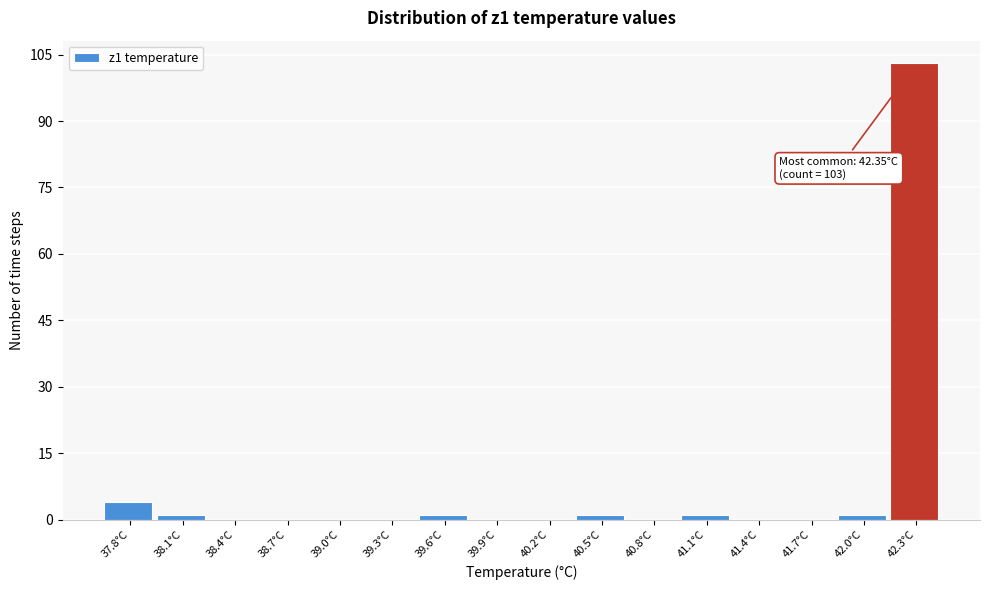

Over which range of the x-axis is the bar tallest?

42.20 to 42.50